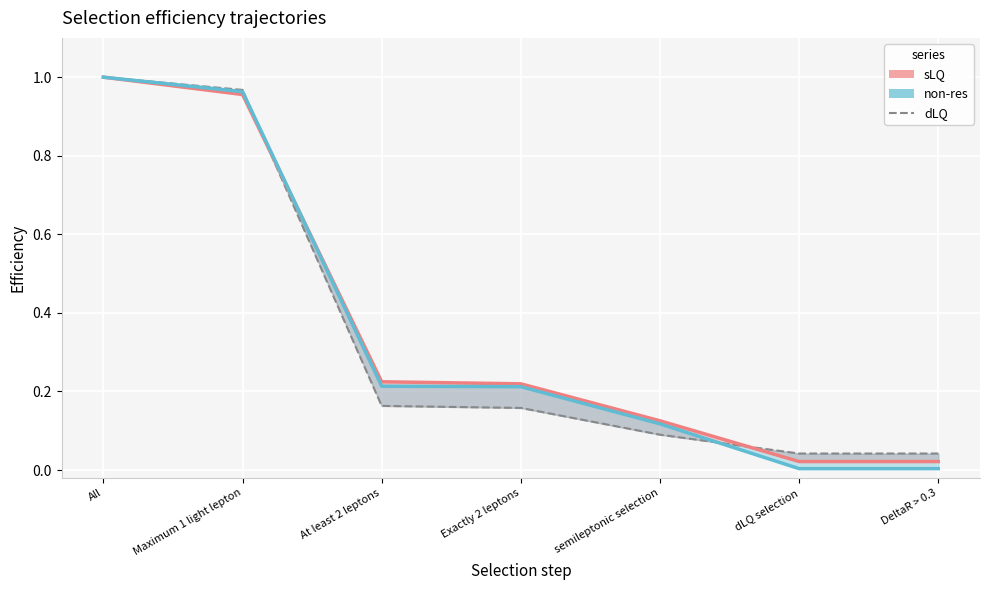

At which label does non-res reach its peak?

All